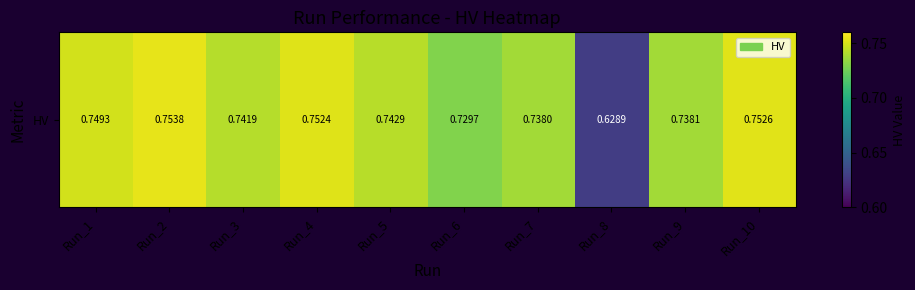

Where is the data nearest to the value 0?

Run_8